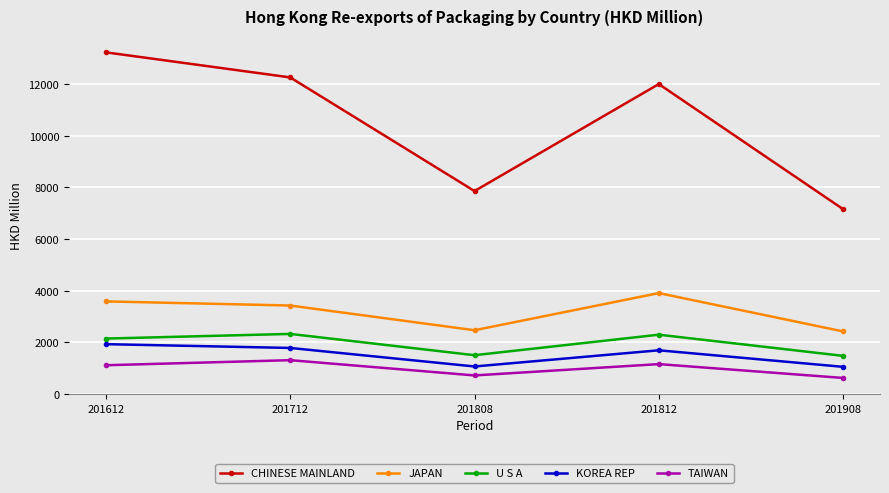

At how many categories does at least one series exceed 6470?

5